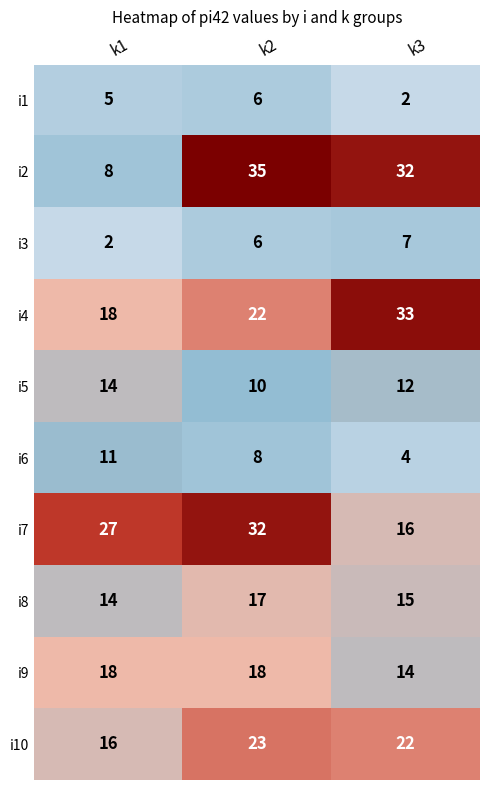

Which series changed the most between k2 and k3?

i7